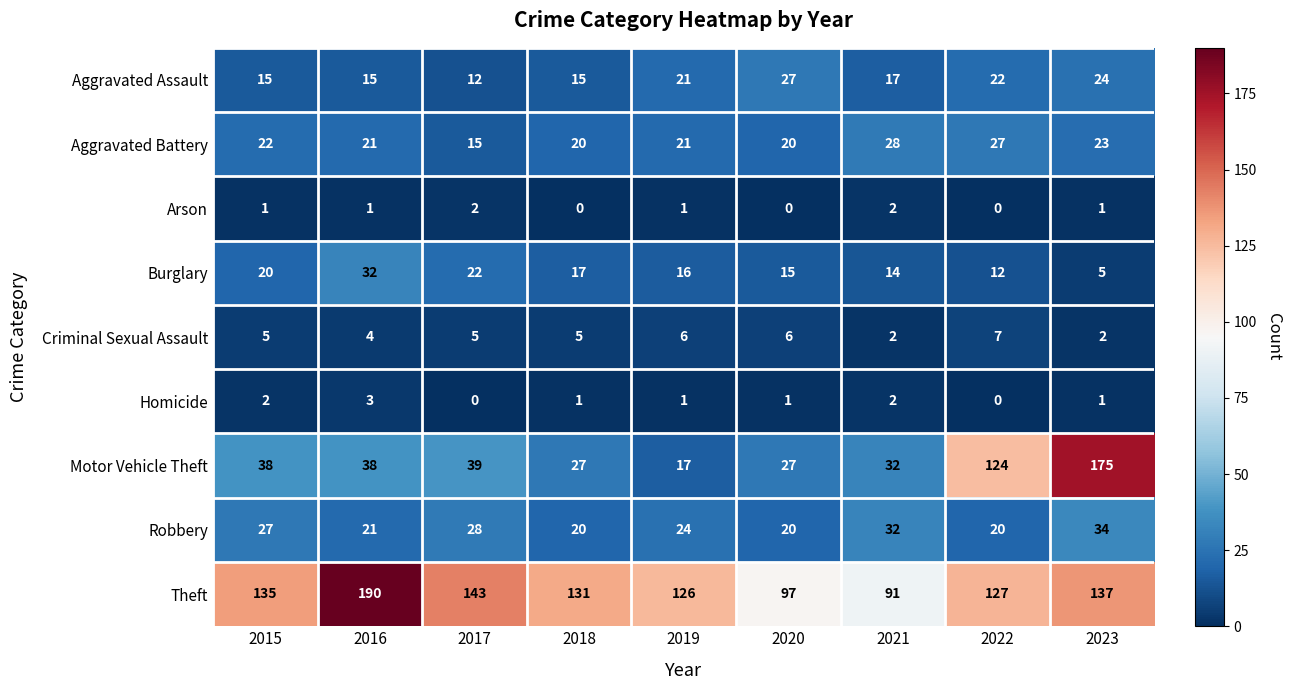

The Motor Vehicle Theft series shows 32 at 2021. True or false?

True